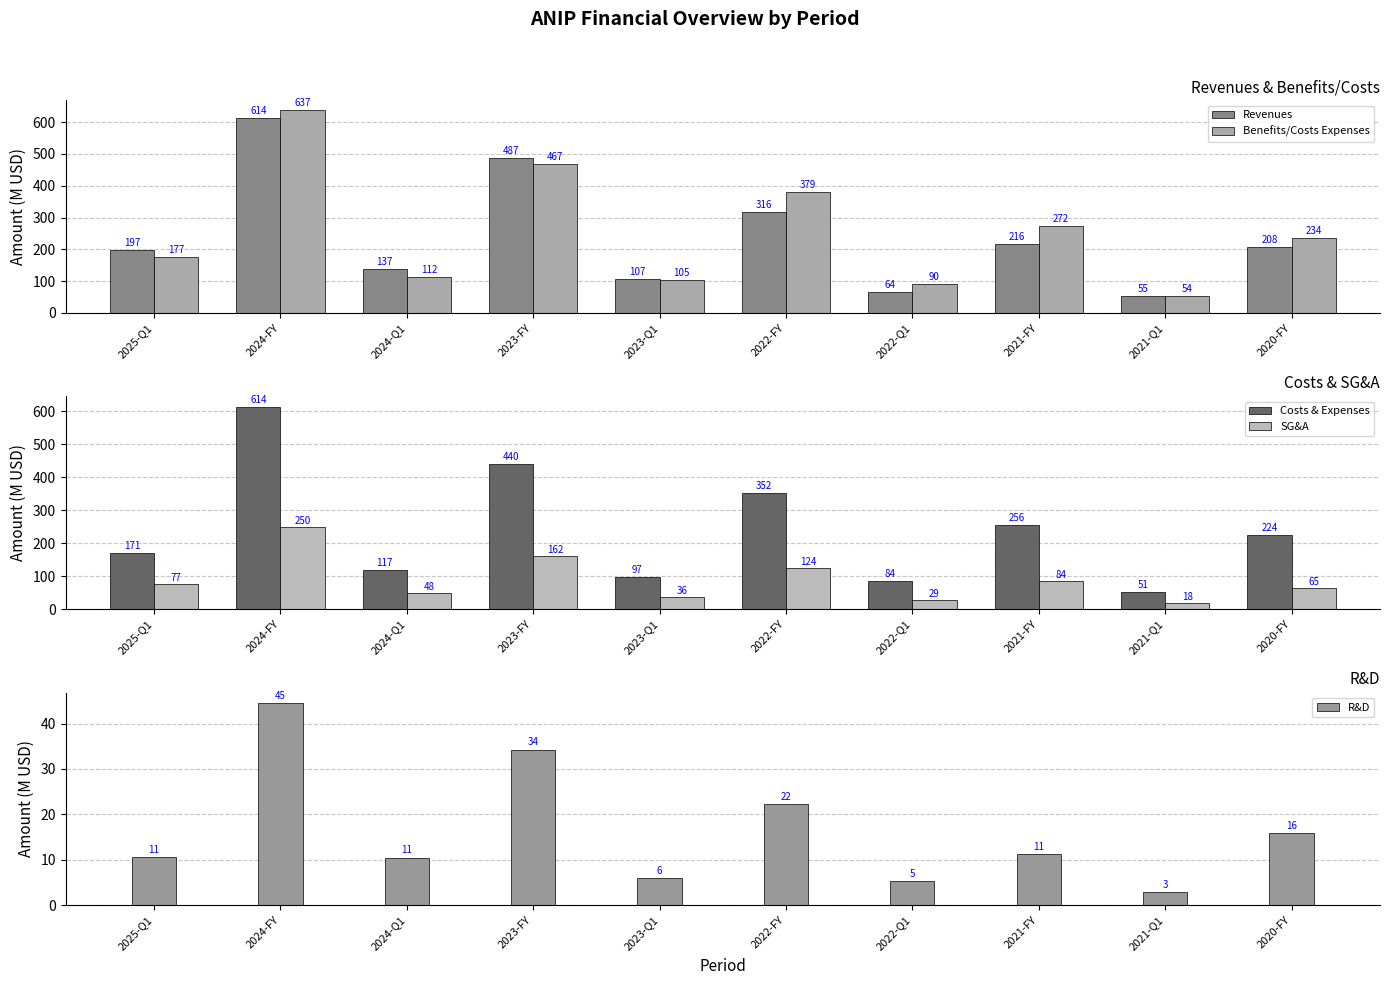

Are the bars grouped side by side (vs. stacked)?

Yes